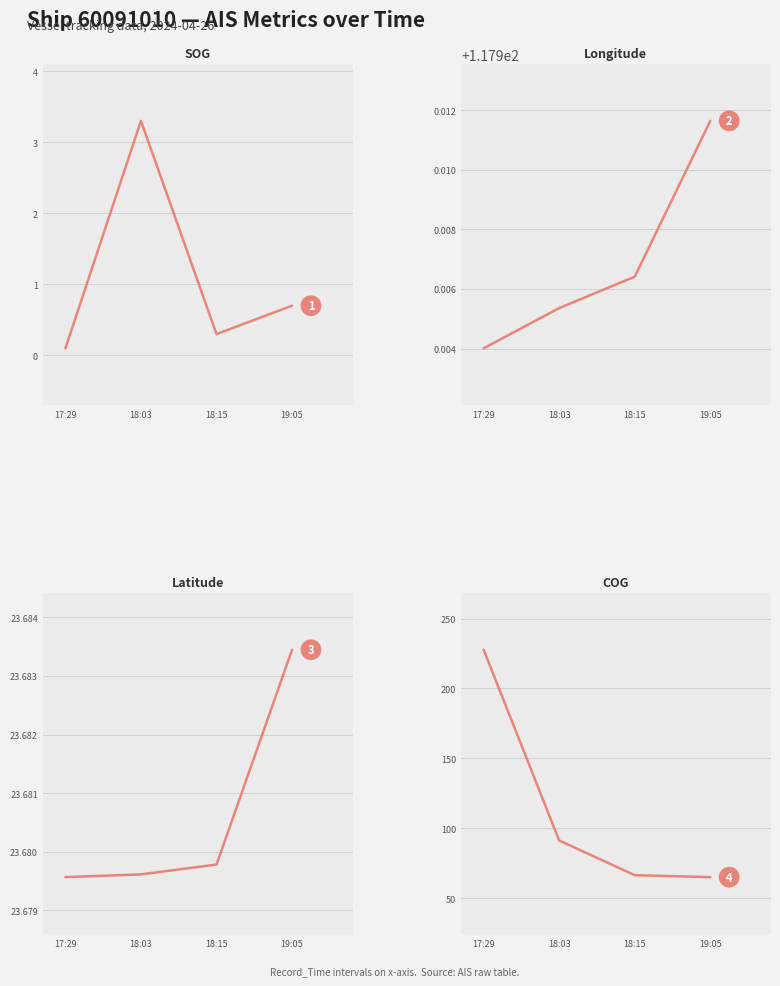

True or false: SOG and Latitude cross at least once.

False